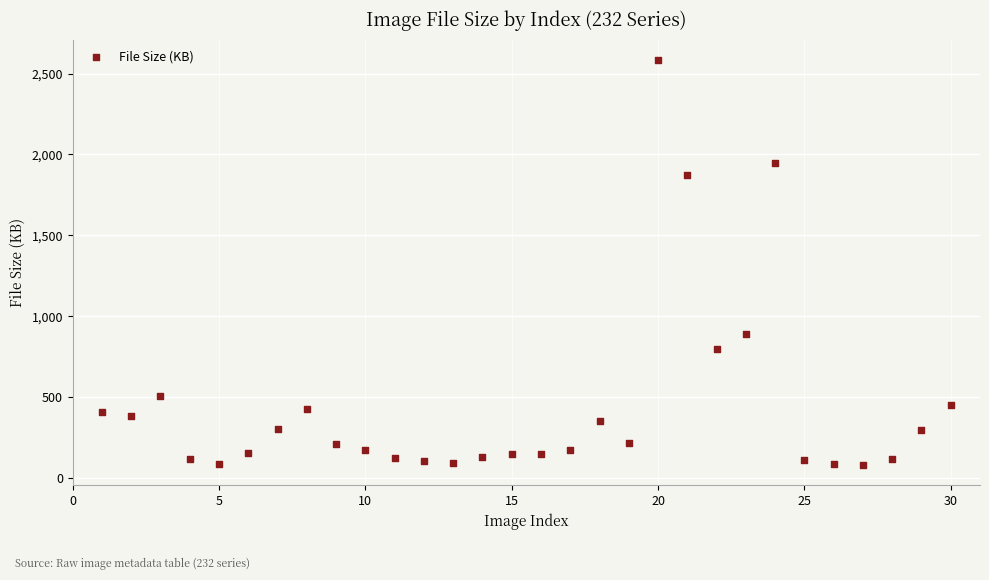

What Y value in the scatter plot is closest to 1333?

894